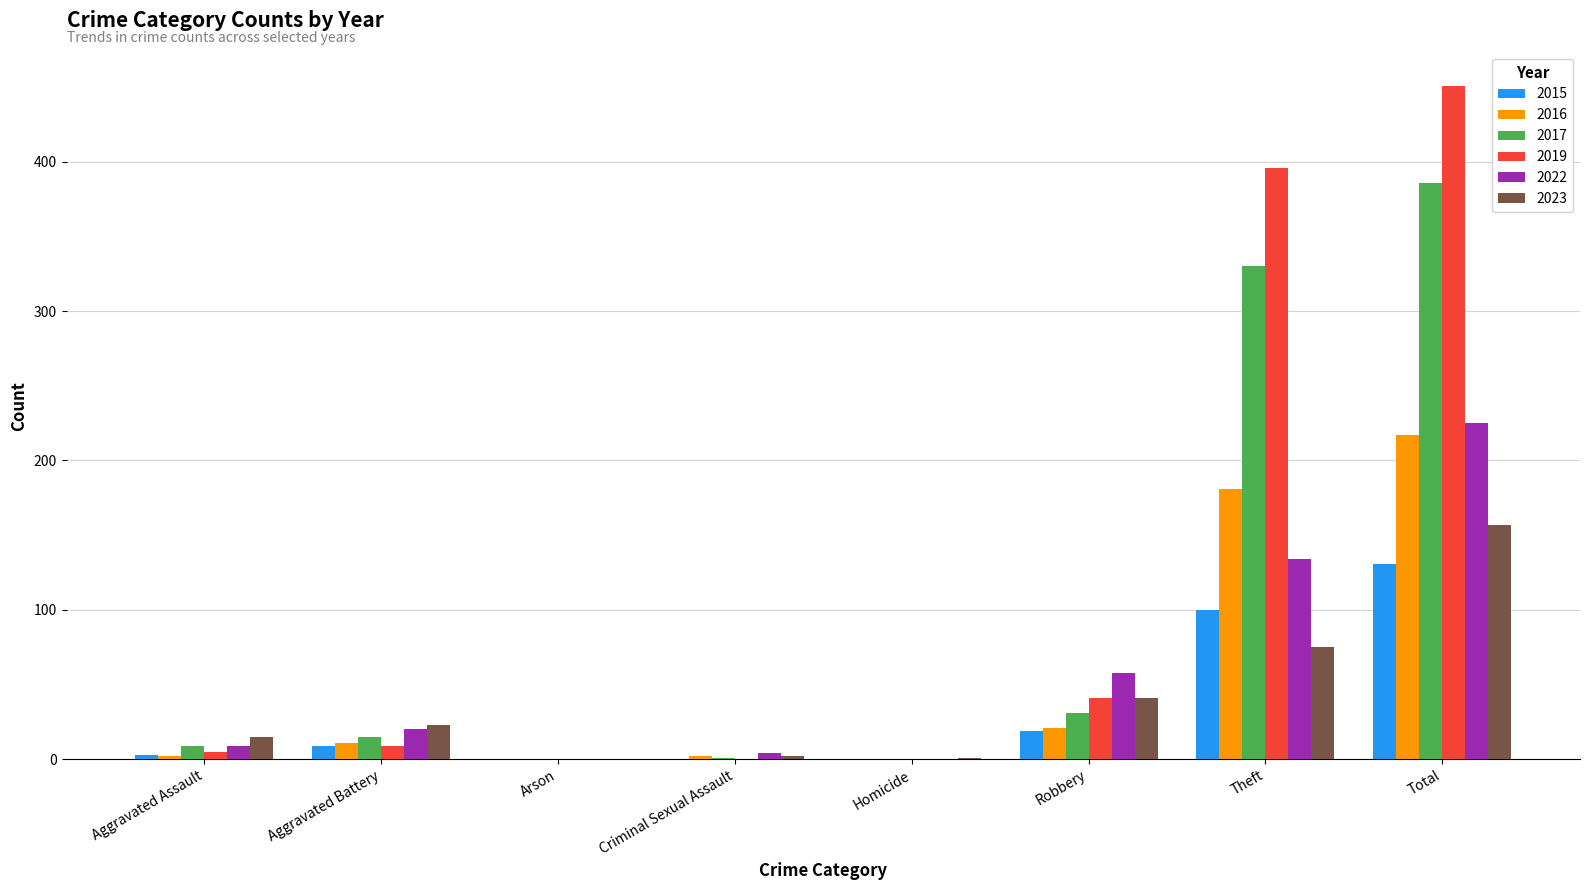

What is the sum of all 2016 values?

434